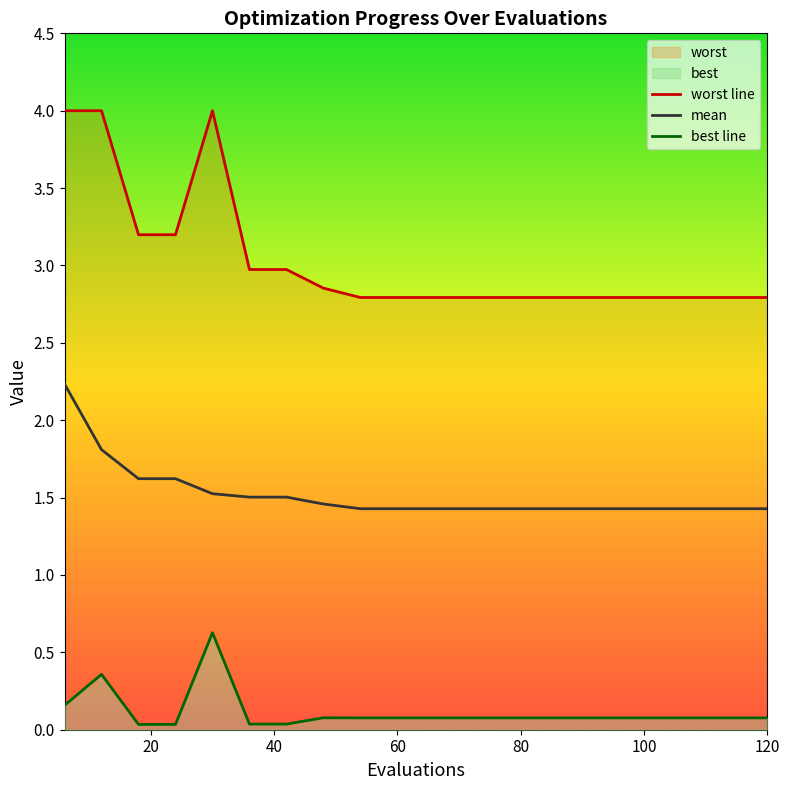

What is the minimum value for mean?

1.4